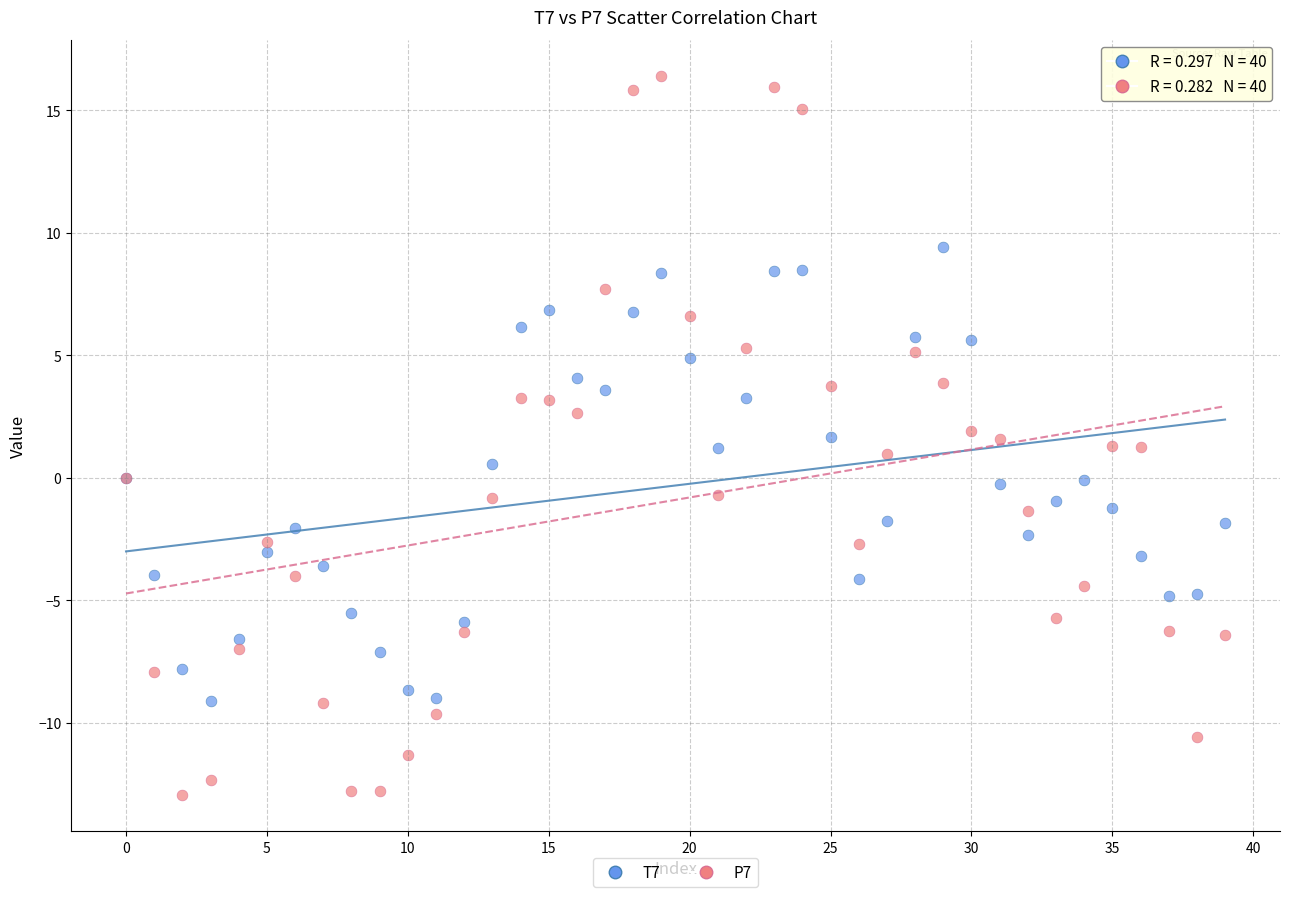

Which series has the widest spread of Y values?

P7